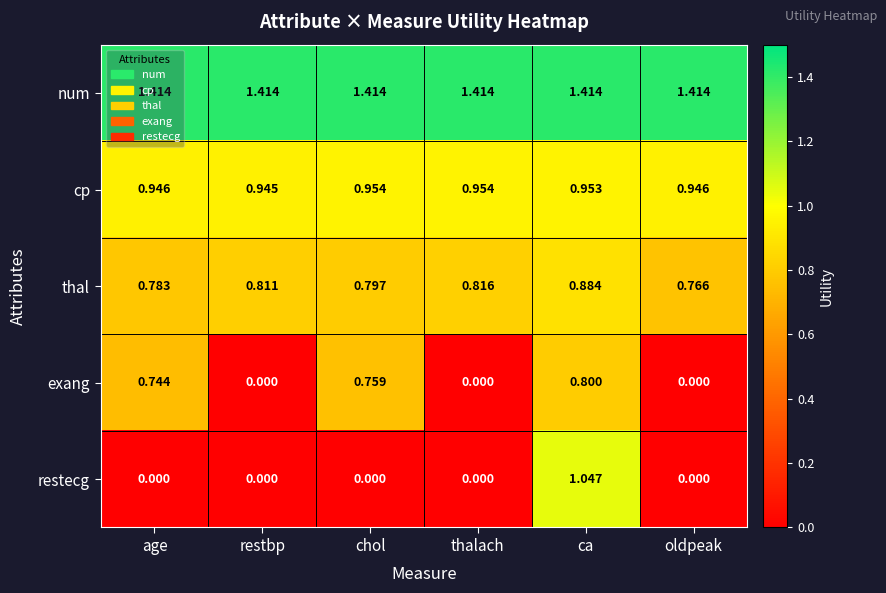

At which label is thal closest to 0?

oldpeak